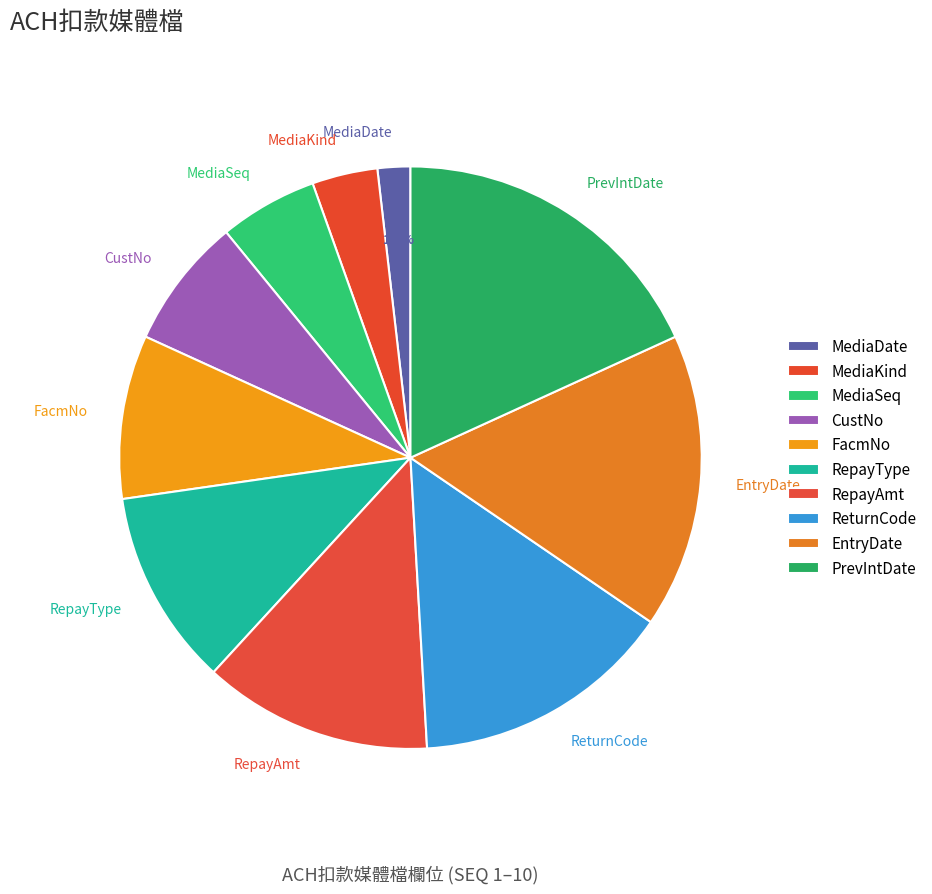

Which has a higher value, MediaDate or RepayAmt?

RepayAmt